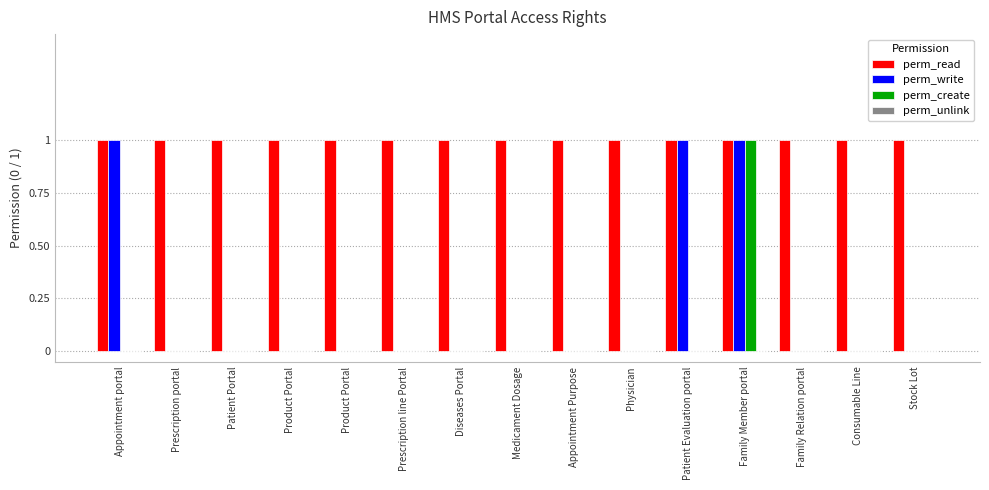

True or false: perm_write has a value of 0 at Prescription line Portal.

True